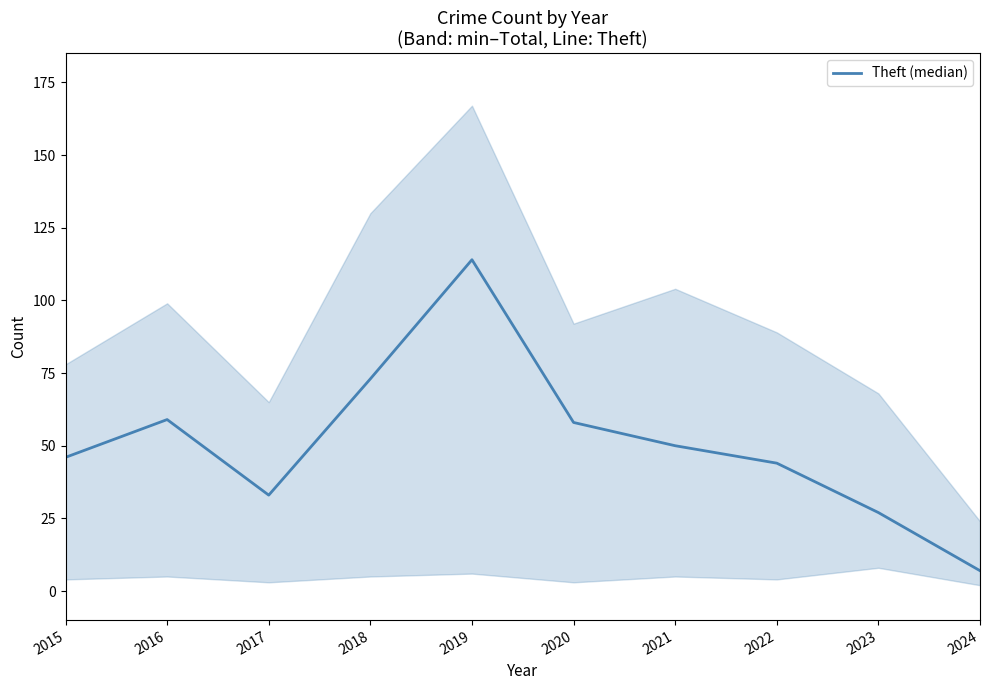

Which has a higher value, 2024 or 2020?

2020